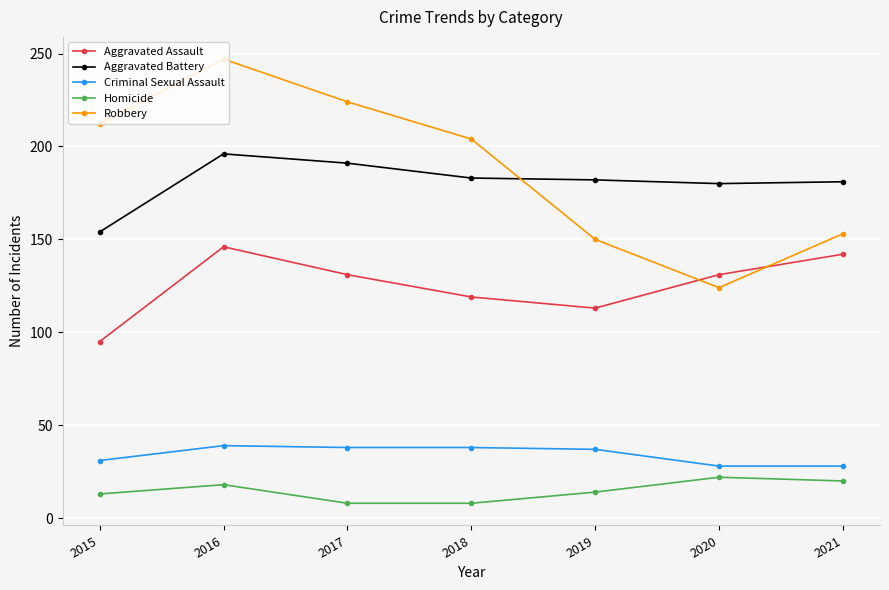

True or false: Homicide and Criminal Sexual Assault cross at least once.

False